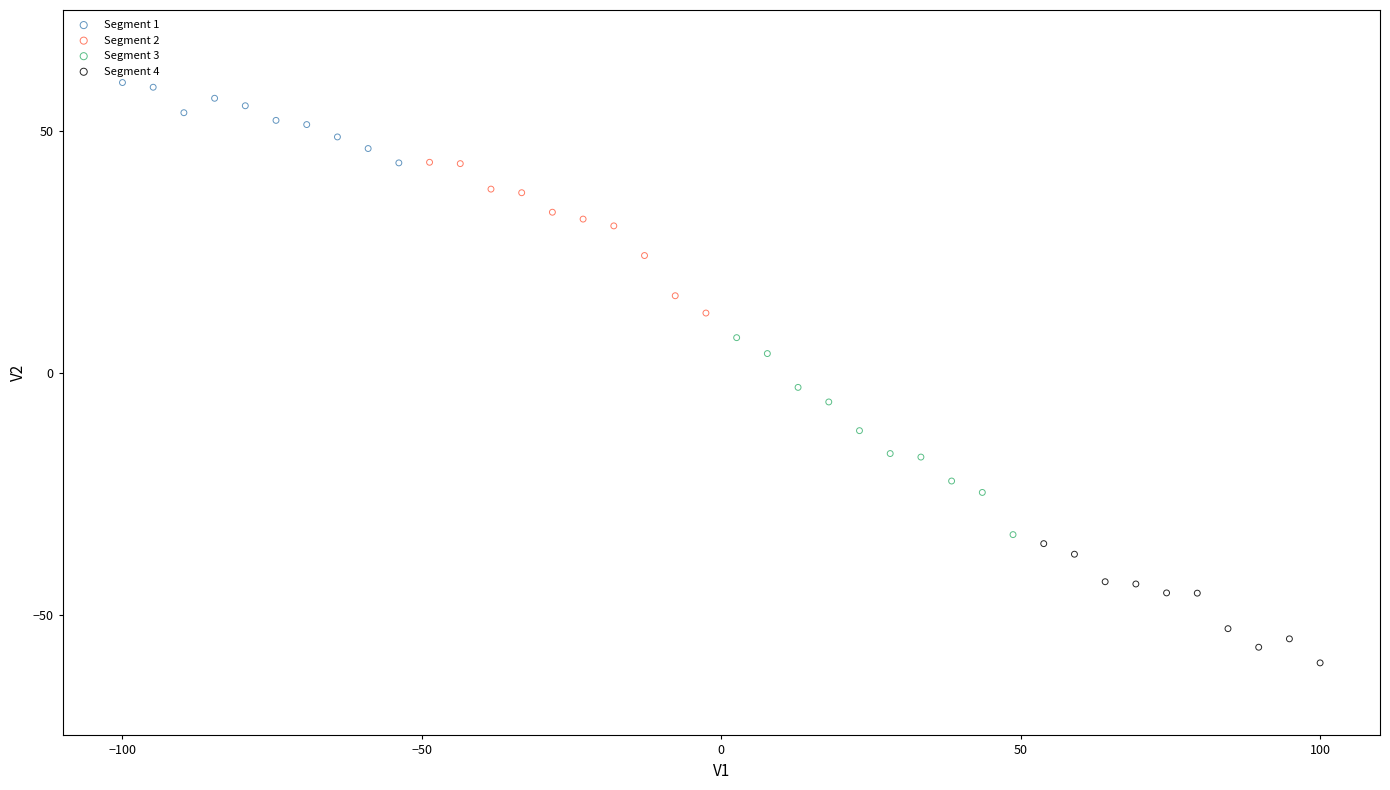

Which series reaches the maximum Y coordinate?

Segment 1